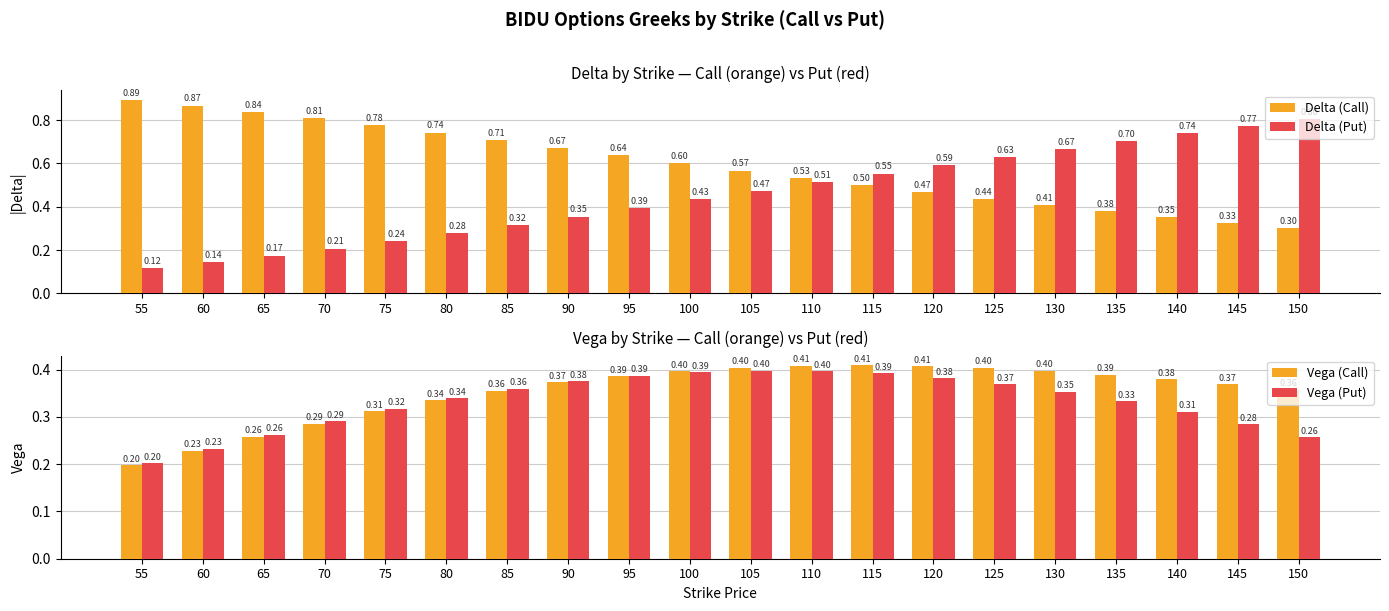

What is the spread (max minus min) of values at 135?

0.4